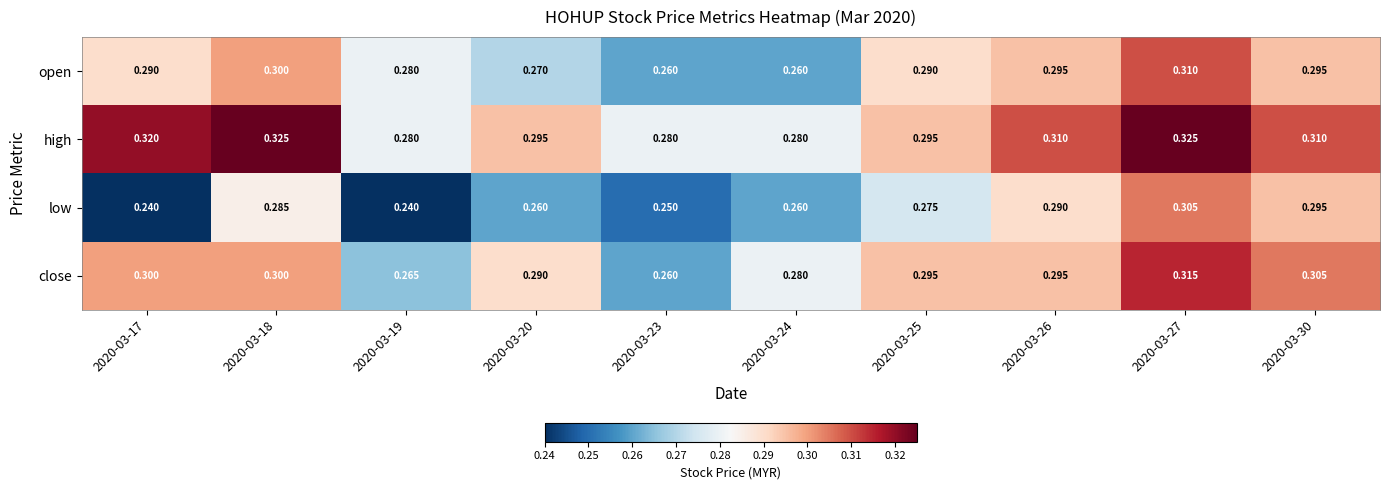

Count the number of categories in the chart.

10